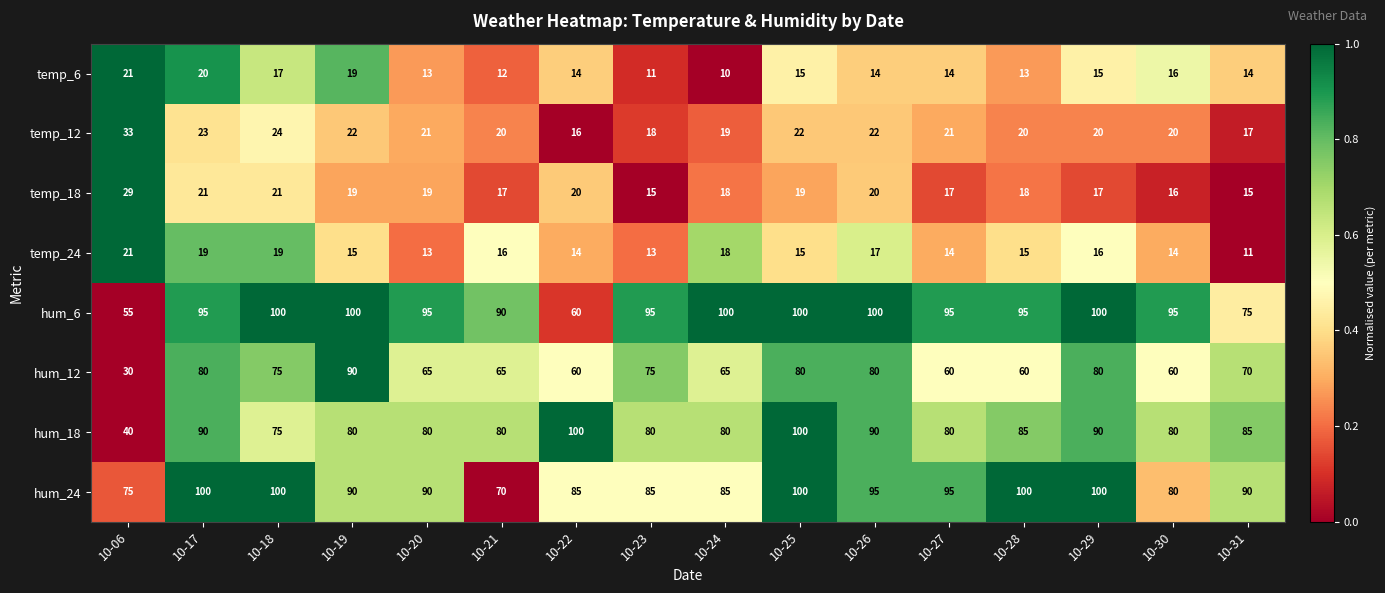

Count the number of categories in the chart.

16